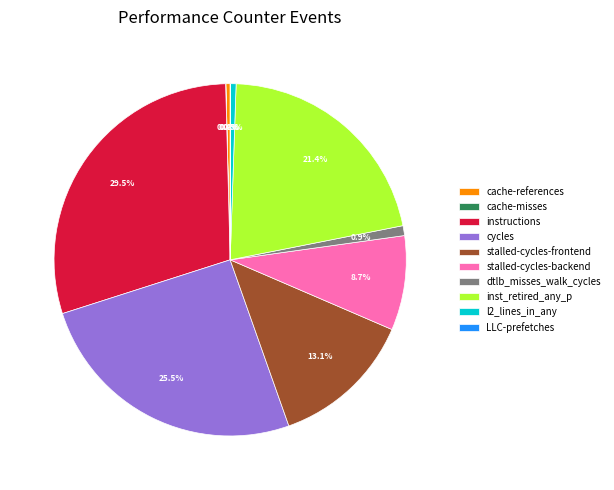

Which has a higher value, stalled-cycles-frontend or cycles?

cycles